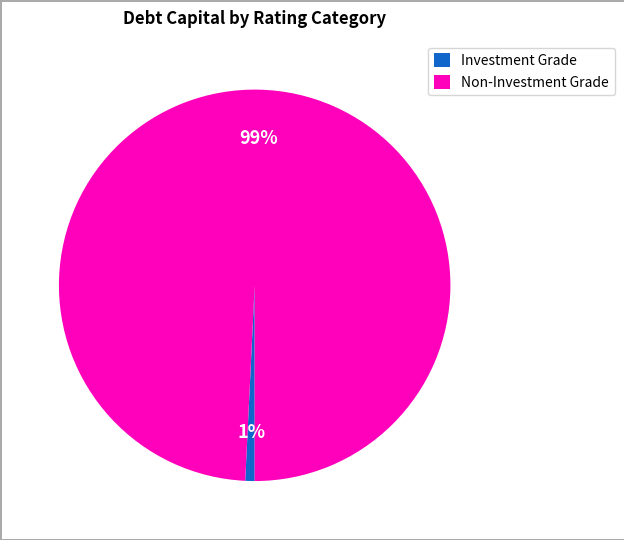

Which category has the biggest portion of the pie?

Non-Investment Grade